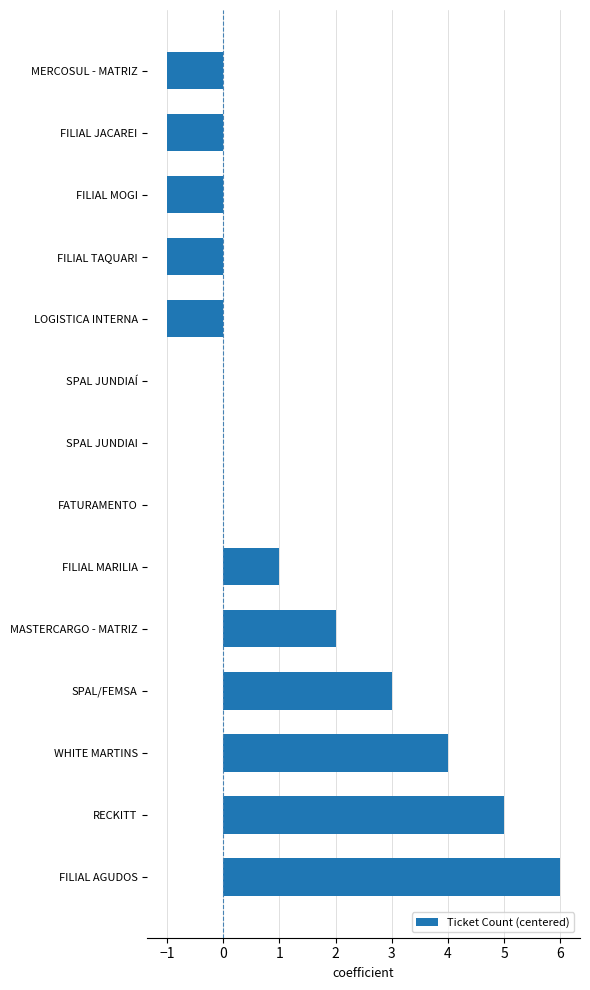

Count the number of categories in the chart.

14